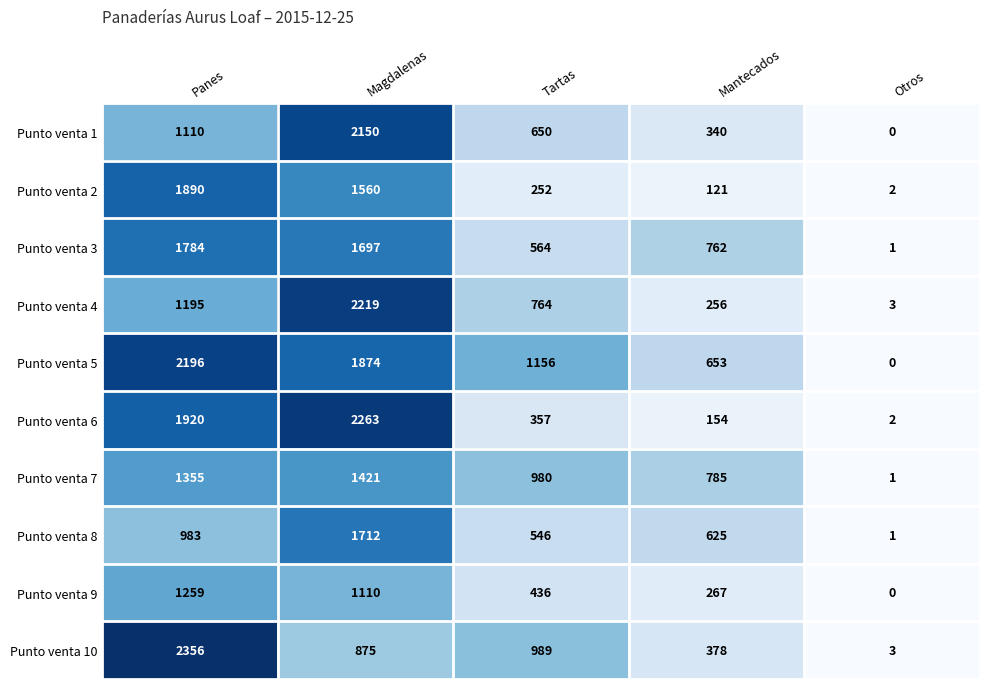

Rank the series at Mantecados from highest to lowest value.

Punto venta 7, Punto venta 3, Punto venta 5, Punto venta 8, Punto venta 10, Punto venta 1, Punto venta 9, Punto venta 4, Punto venta 6, Punto venta 2